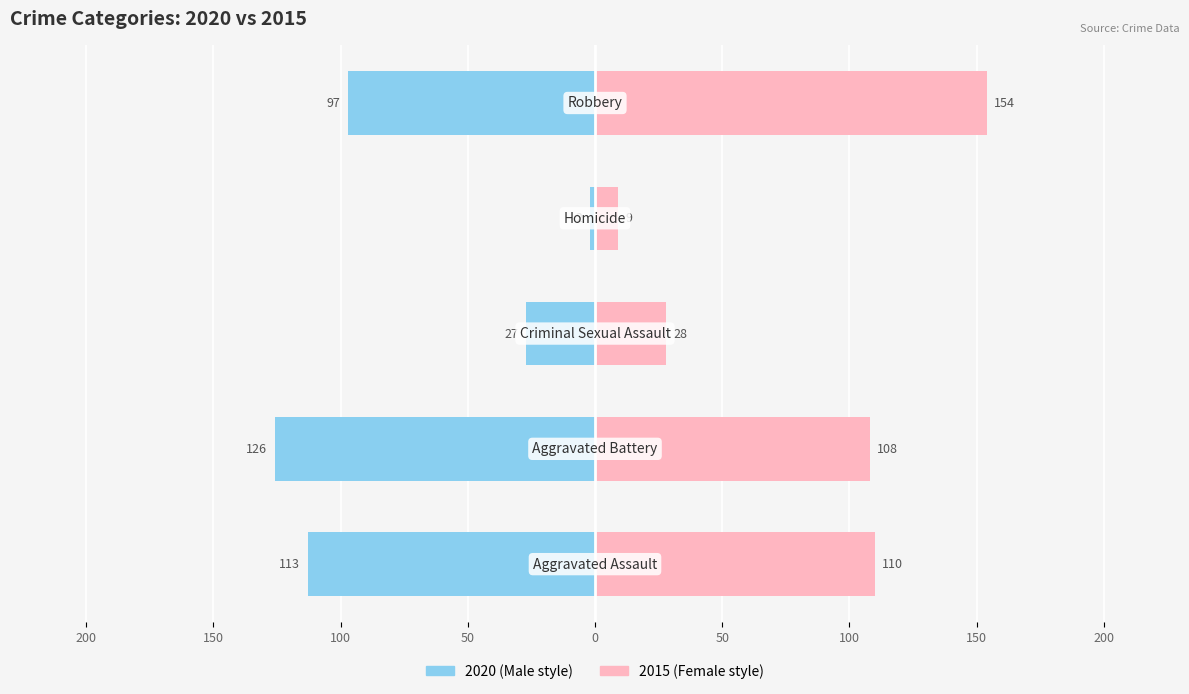

What is the value of the 2015 bar at the 1st from the left?

110